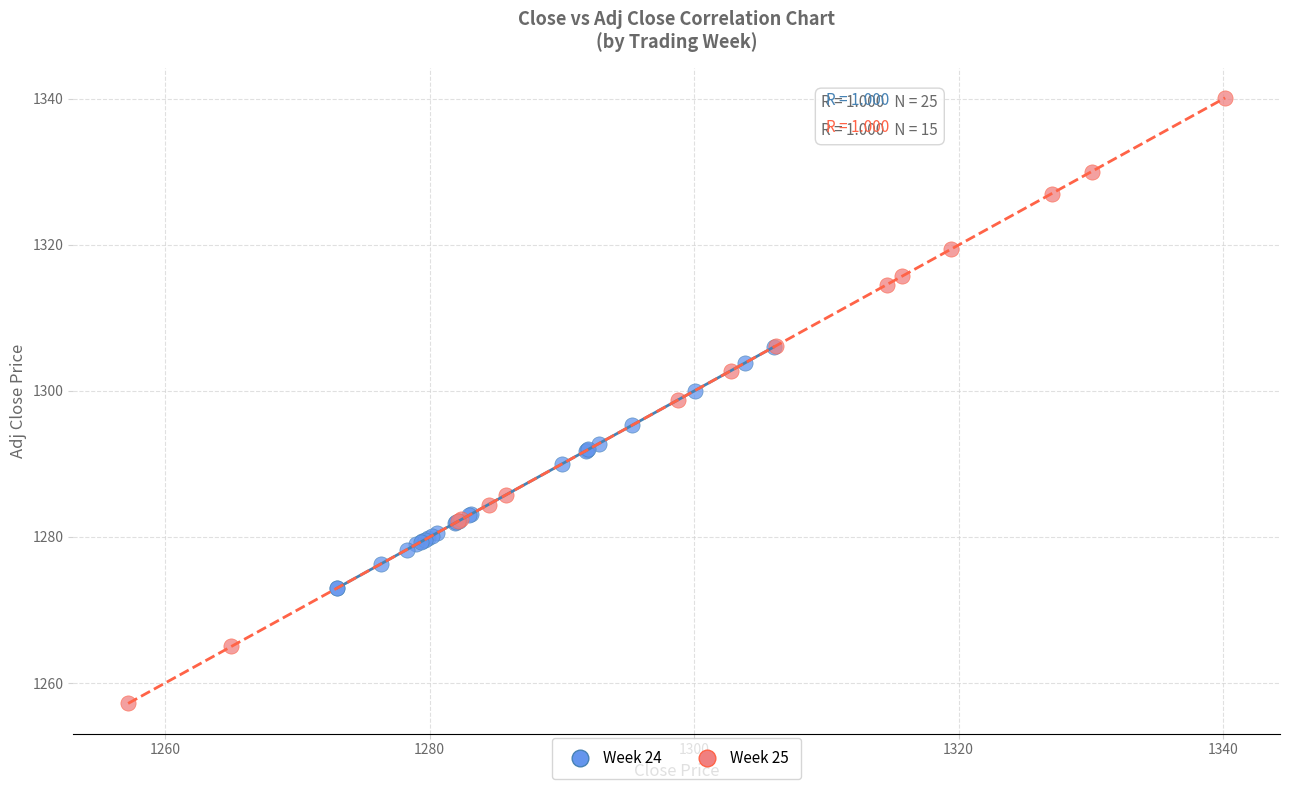

Which series contains the lowest Y value?

Week 25